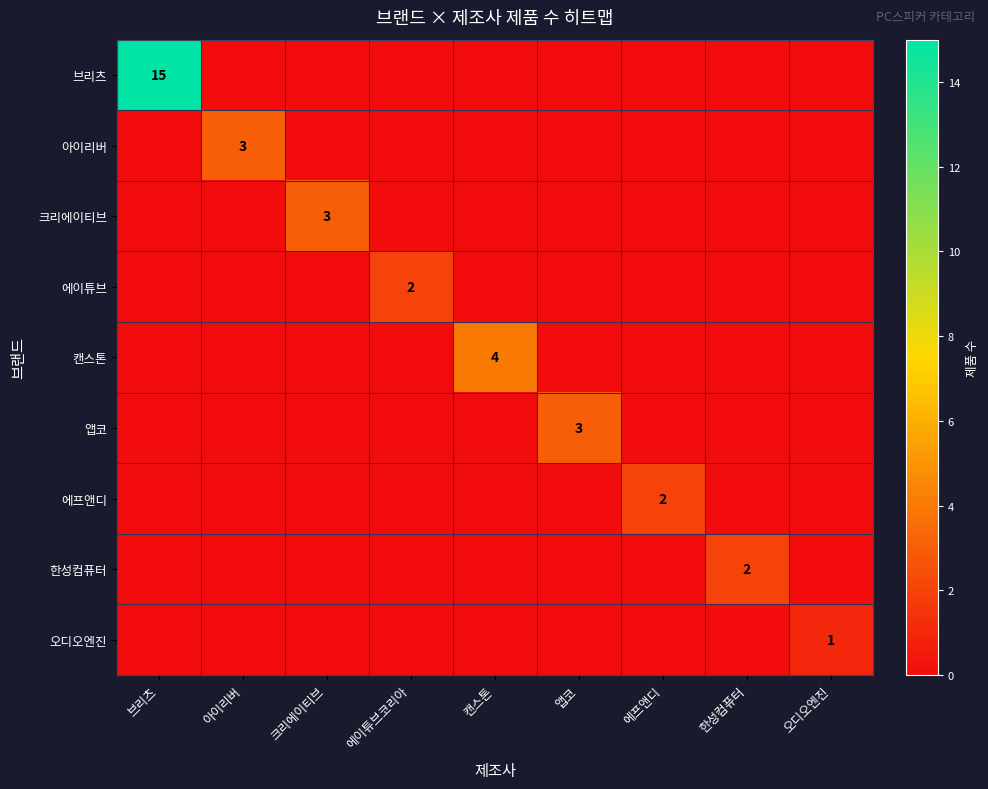

True or false: 한성컴퓨터 has a value of 2 at 한성컴퓨터.

True